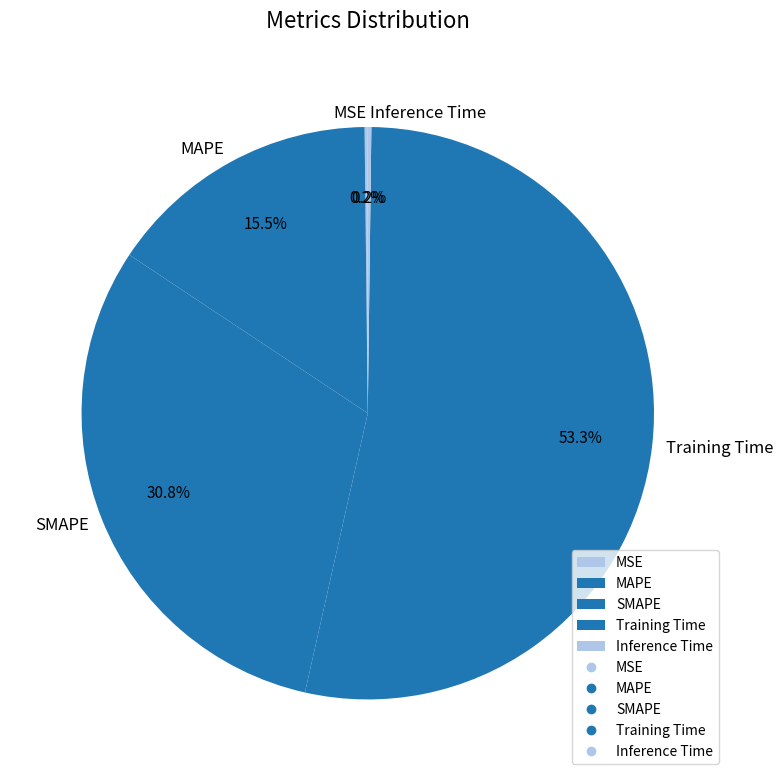

To the nearest percent, what is the average slice percentage?

20%